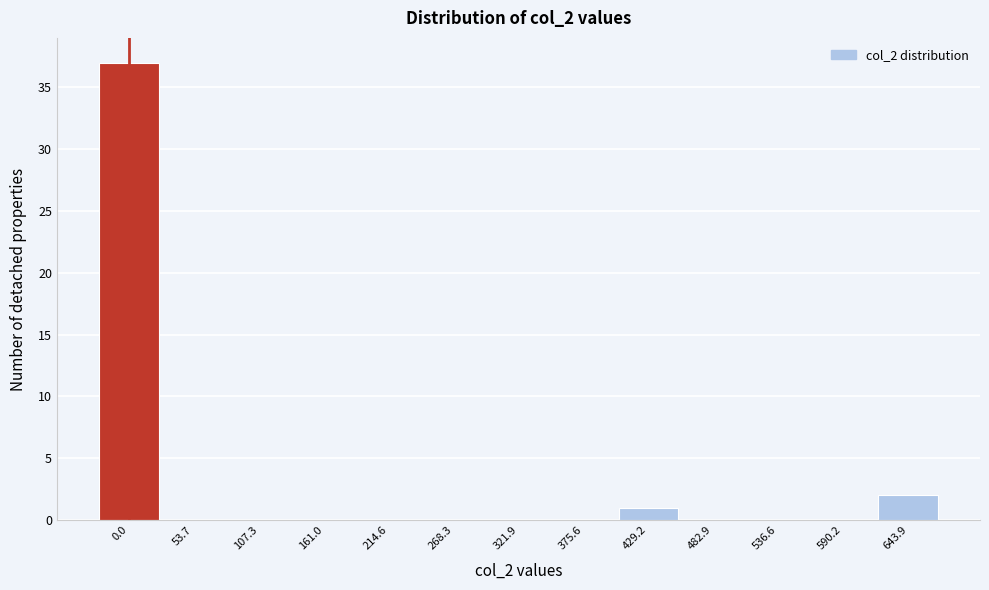

Reading left to right, list all the values displayed in this chart.

0.0=37	53.7=0	107.3=0	161.0=0	214.6=0	268.3=0	321.9=0	375.6=0	429.2=1	482.9=0	536.6=0	590.2=0	643.9=2